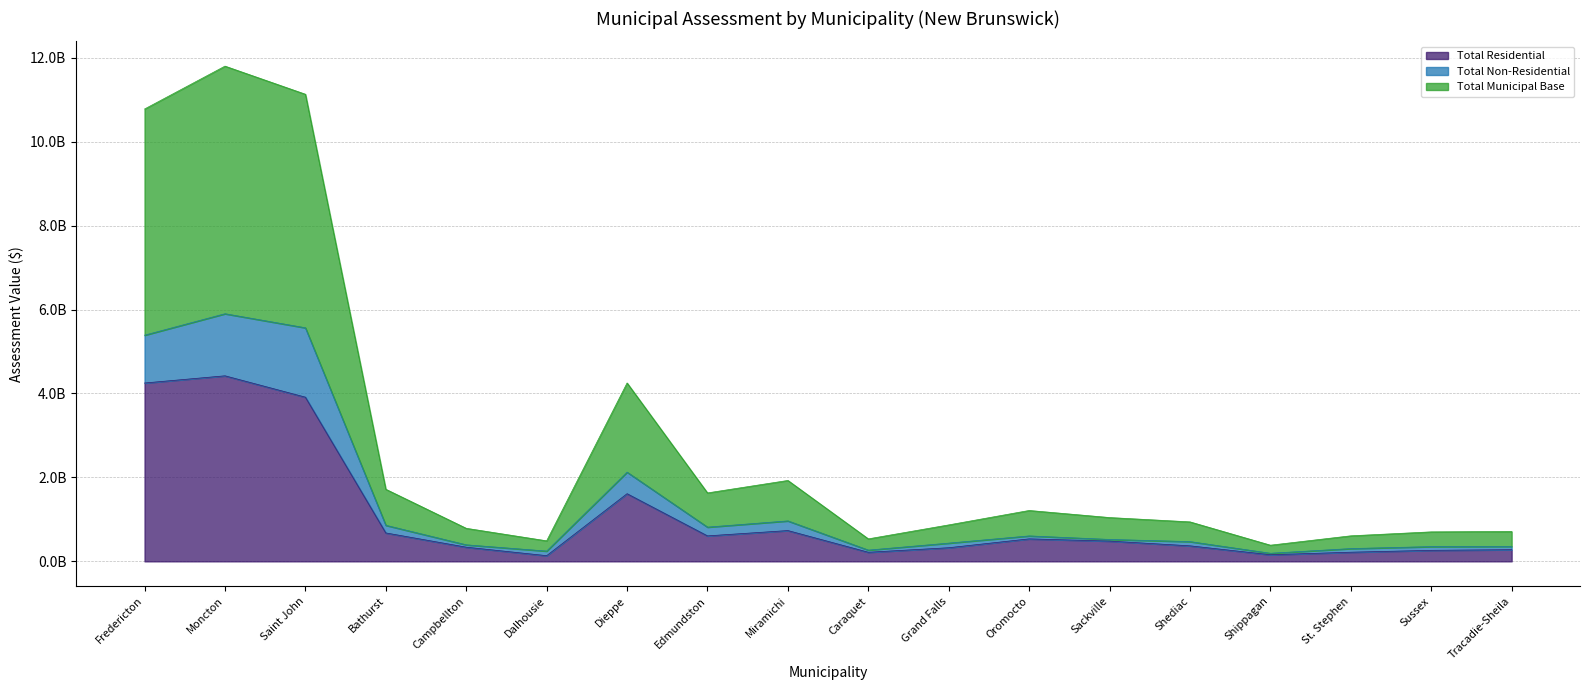

What is the sum of the Total Municipal Base values at Campbellton and Saint John?

11918181808